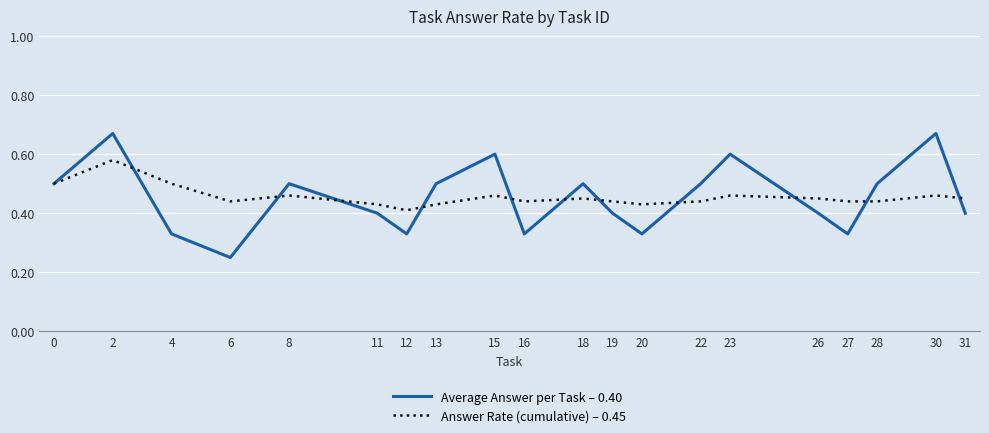

How many distinct data groups are displayed?

2